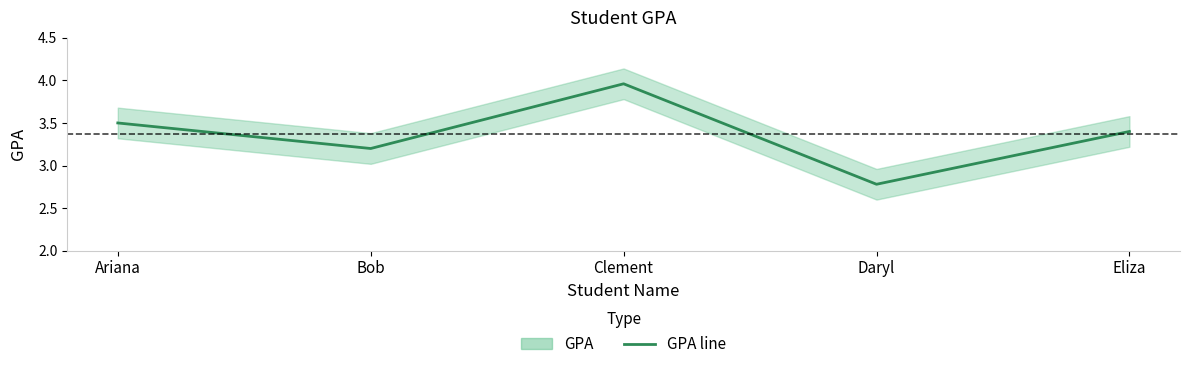

What is the difference between the values at Clement and Eliza?

0.6